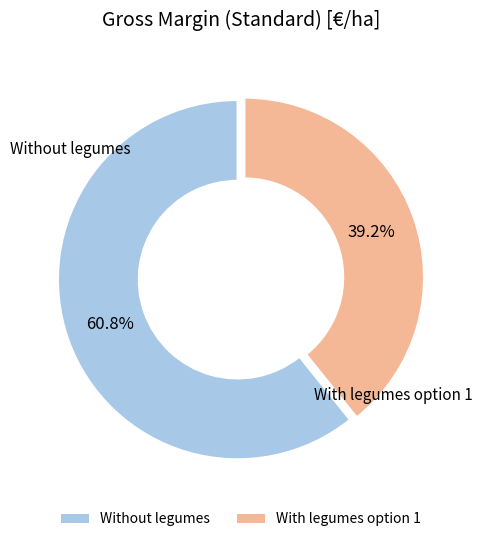

True or false: With legumes option 1 accounts for 26% of the total.

False